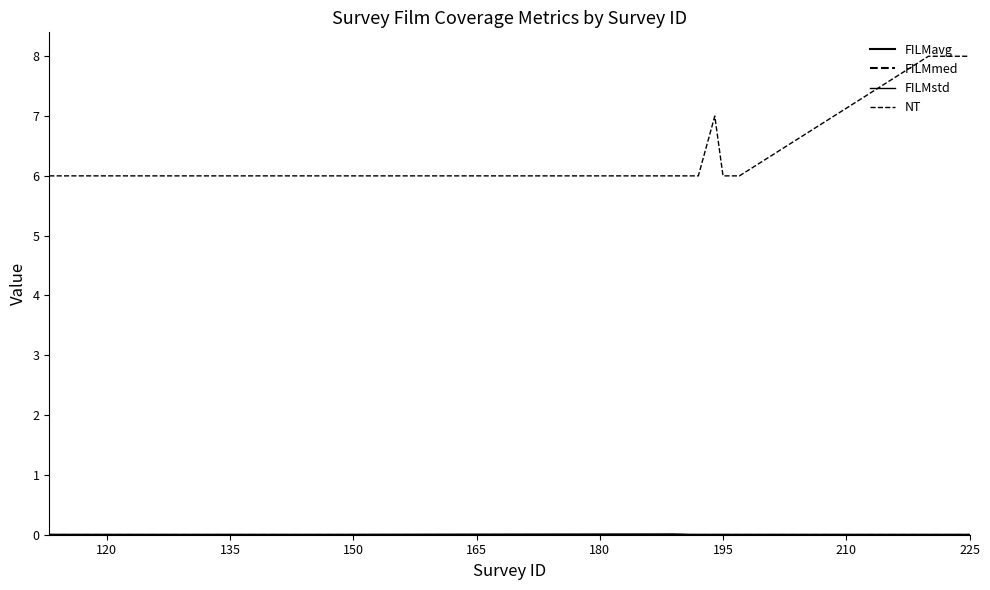

List the series in order of their peak value, lowest first.

FILMmed, FILMavg, FILMstd, NT